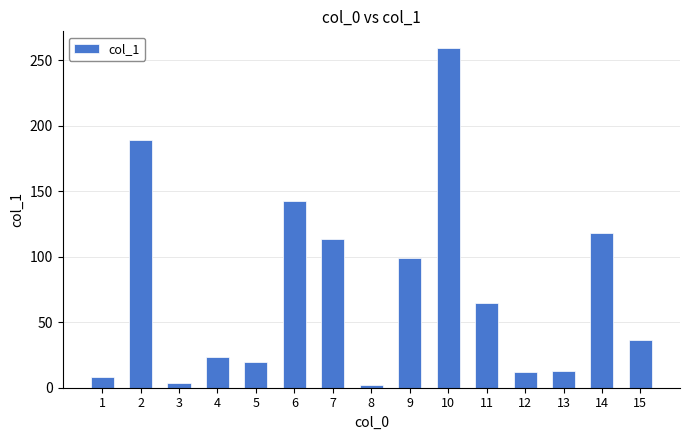

Reading right to left, list all the values displayed in this chart.

36.6	118.1	12.9	11.8	64.9	259.3	99.2	2.0	113.9	143.0	19.4	23.5	3.4	189.4	8.1